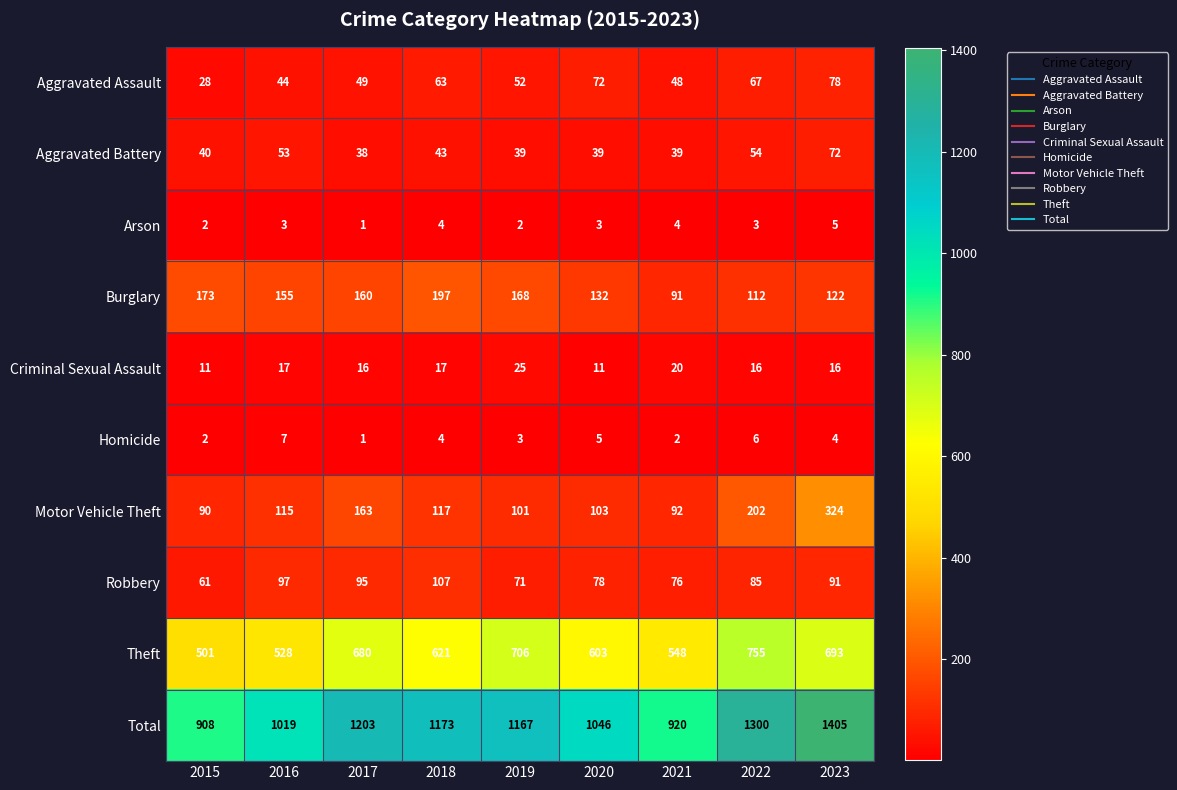

The Robbery series shows 71 at 2019. True or false?

True